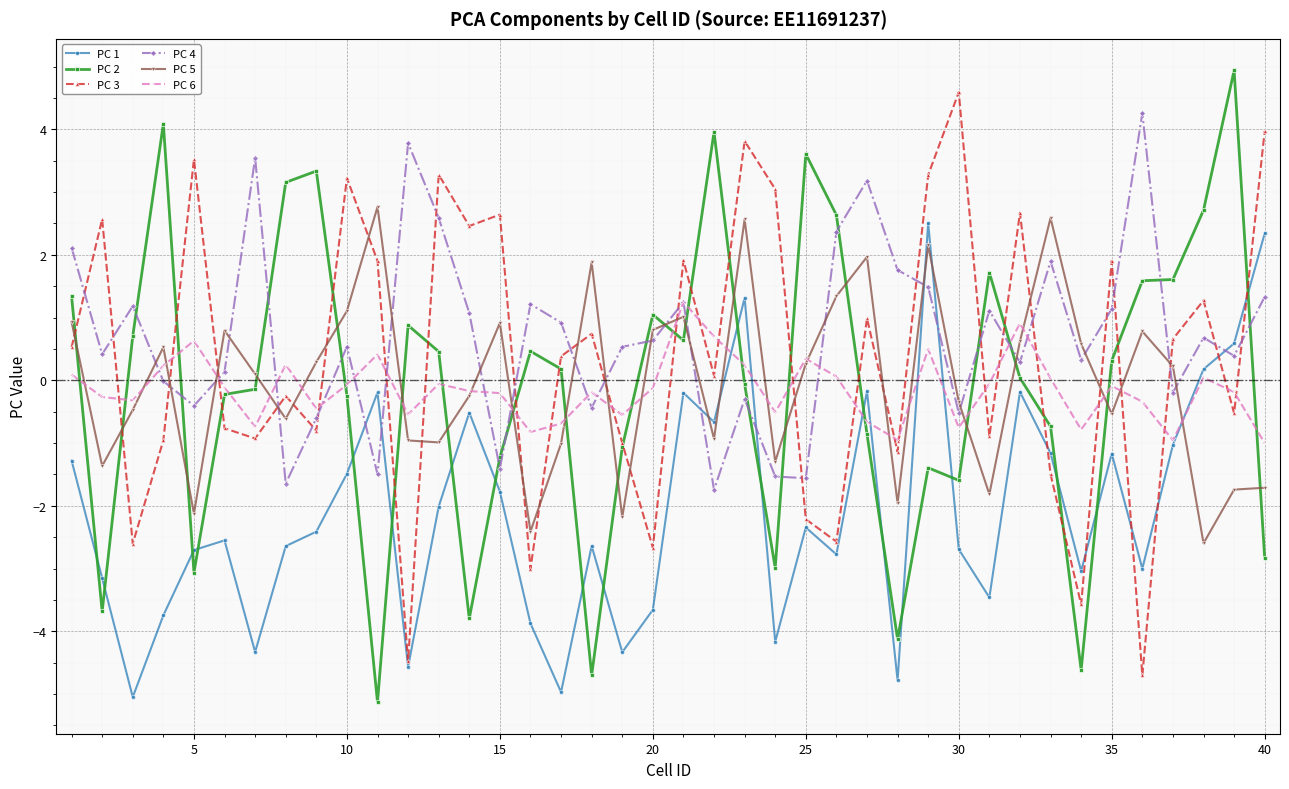

What are all the series names shown in the legend?

PC 1, PC 2, PC 3, PC 4, PC 5, PC 6